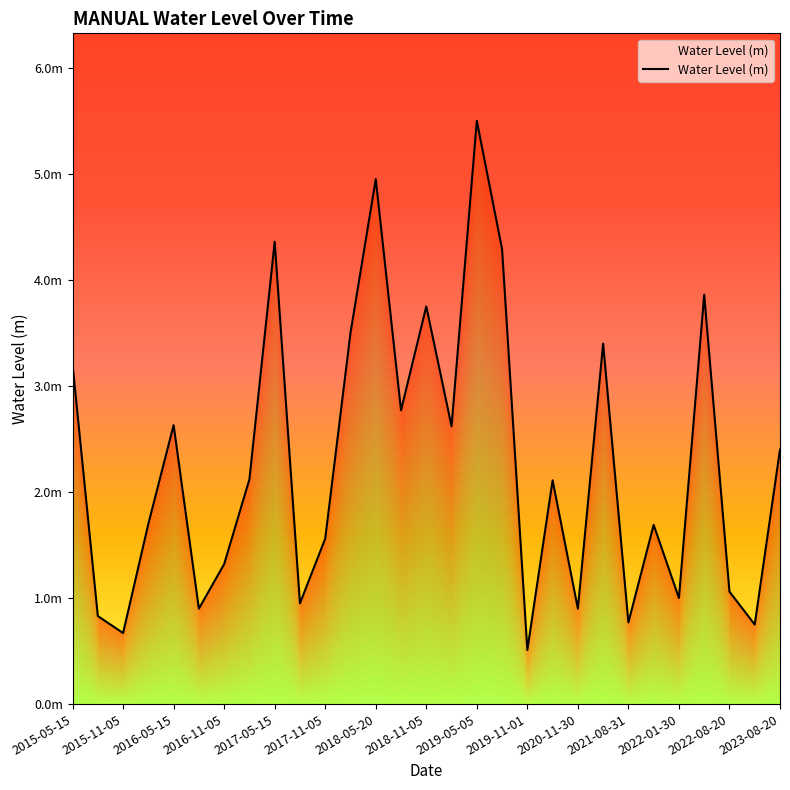

What is the value of the 5th point from the left?

2.6